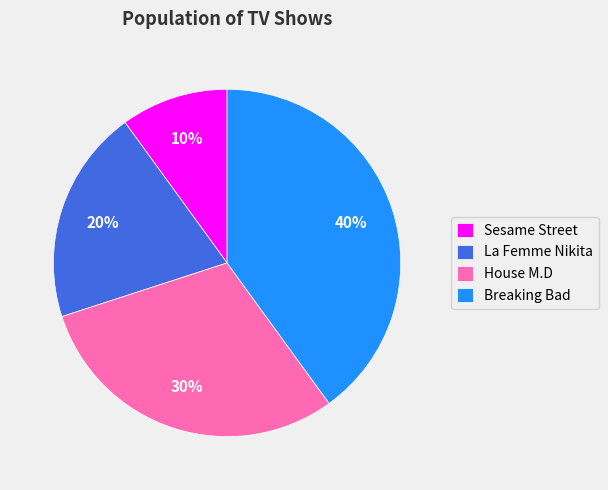

Which category has the smallest portion of the pie?

Sesame Street